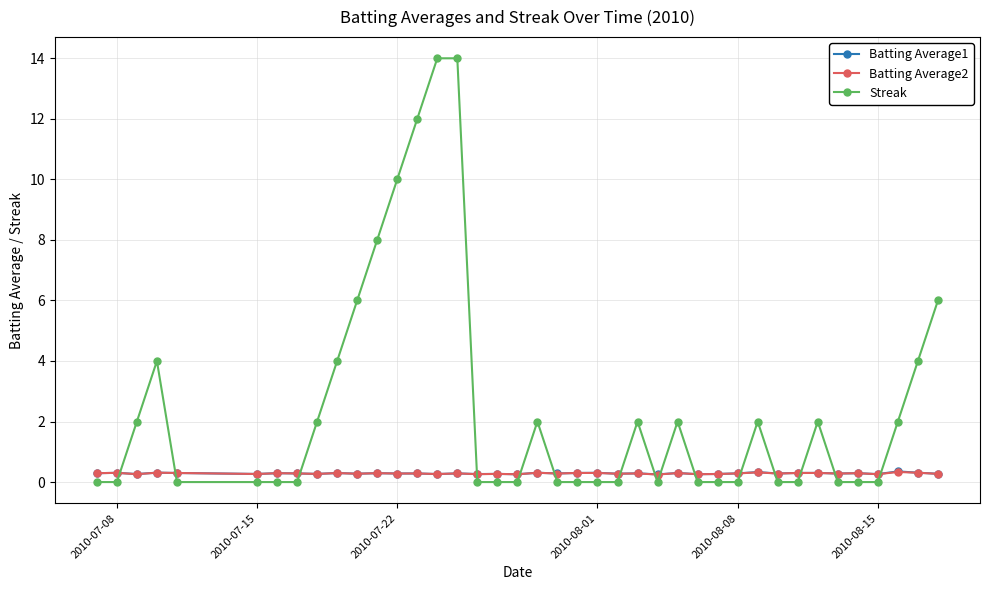

Which series has the widest spread of values?

Streak